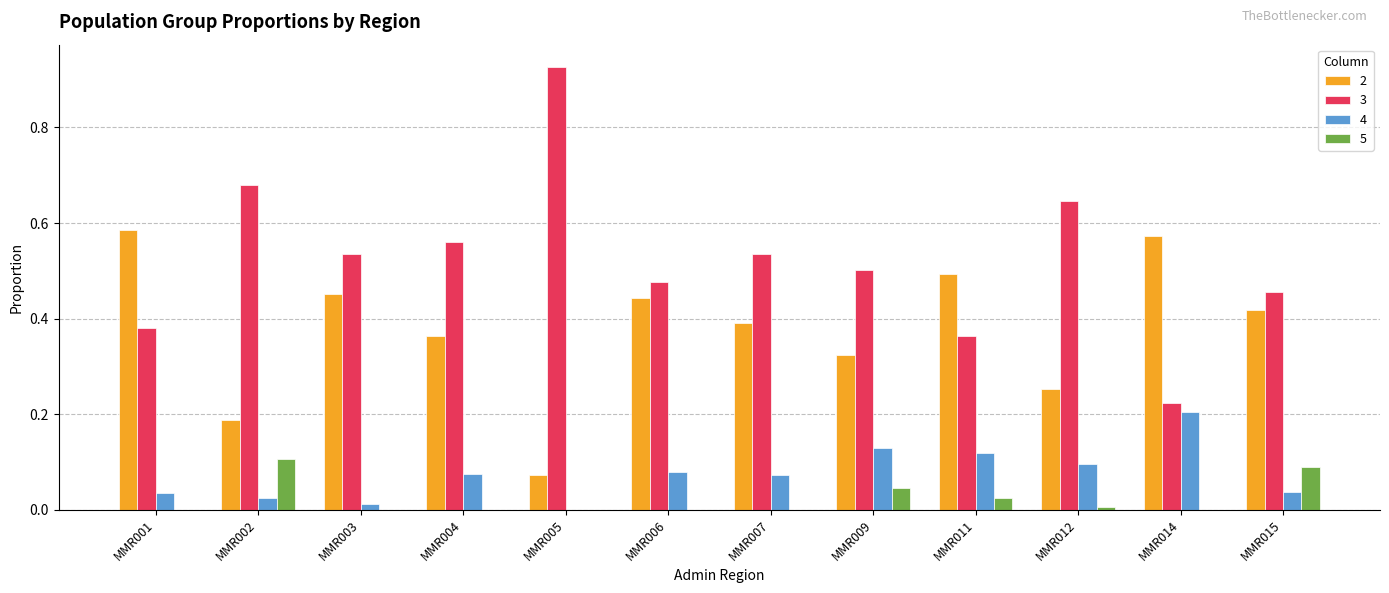

The 2 series shows 0.4 at MMR015. True or false?

True